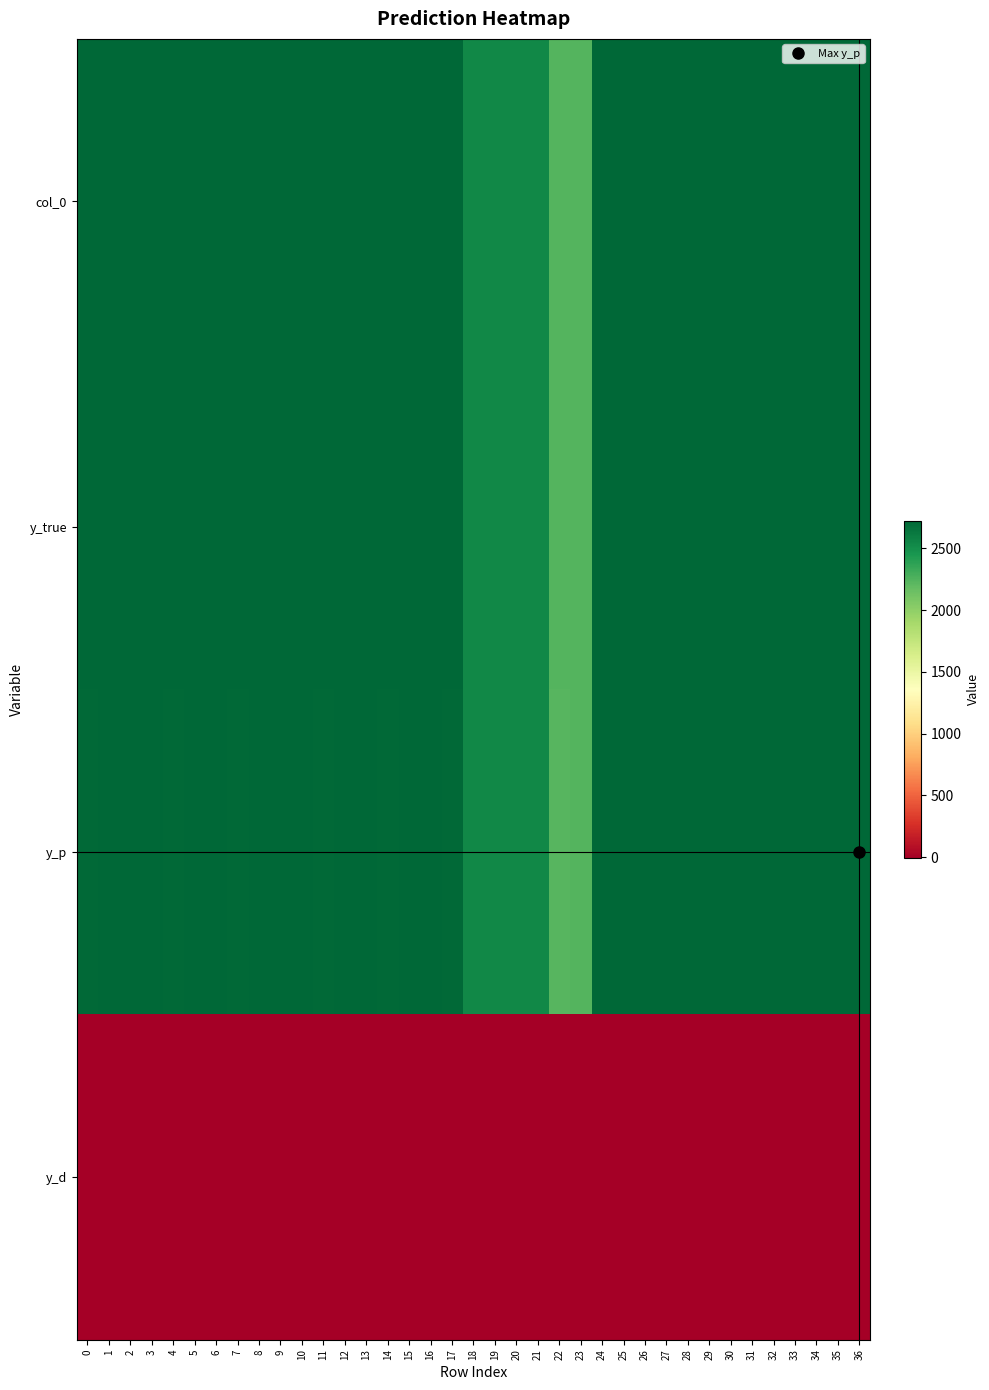

What is the spread (max minus min) of values at 20?

2546.8